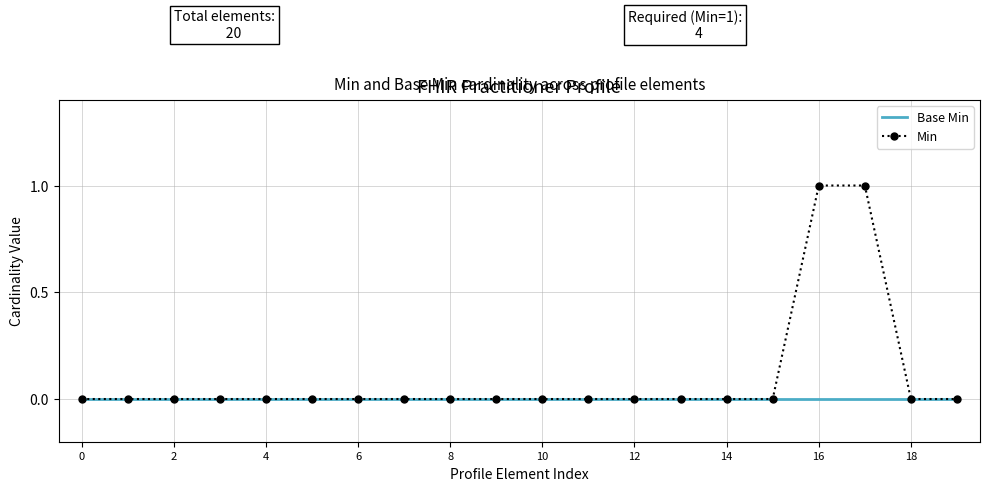

List the series in order of their overall mean, lowest first.

Base Min, Min